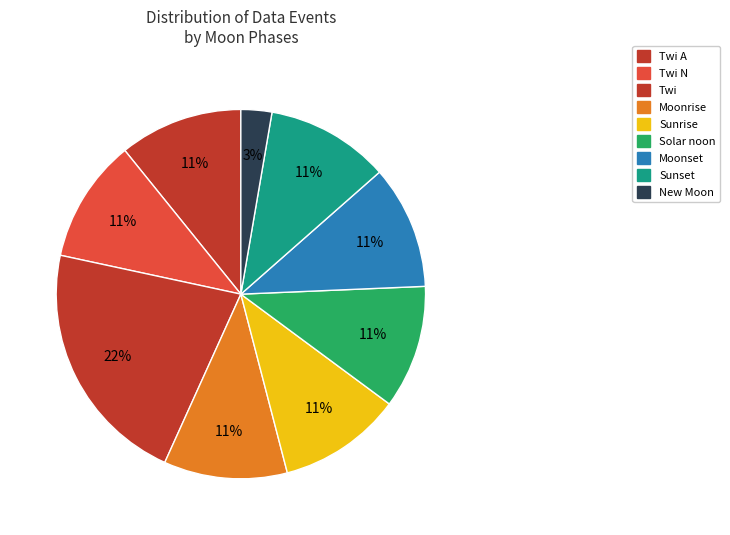

To the nearest percent, what percentage of the pie is Moonrise?

11%